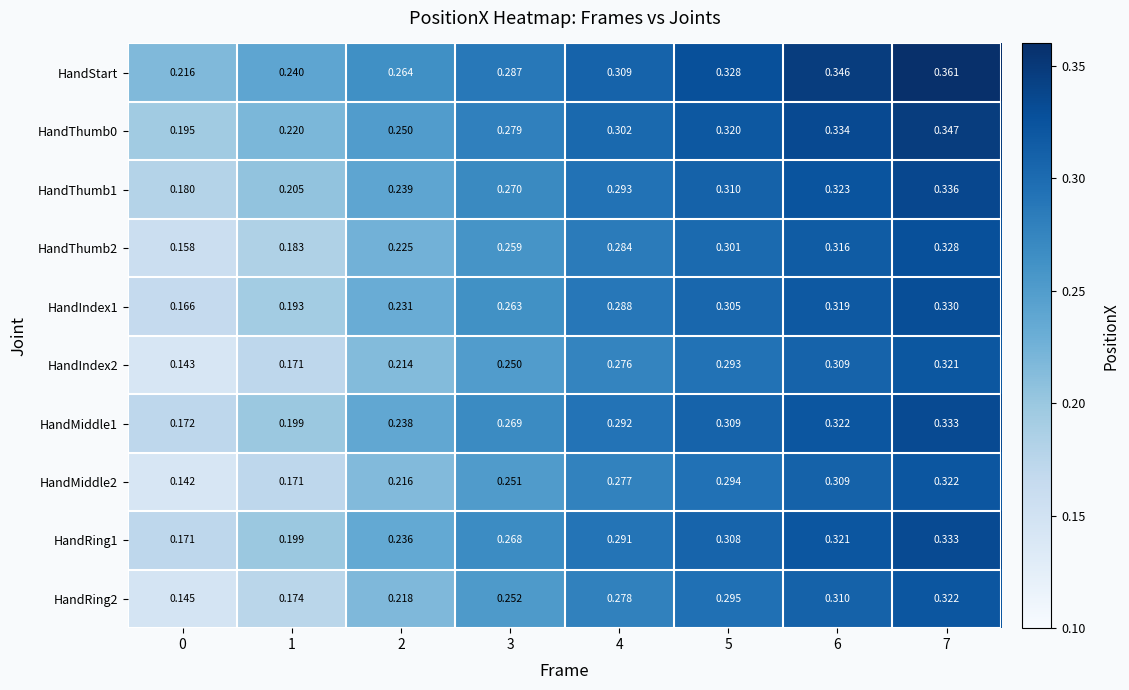

Which series changed the most between 4 and 6?

HandStart